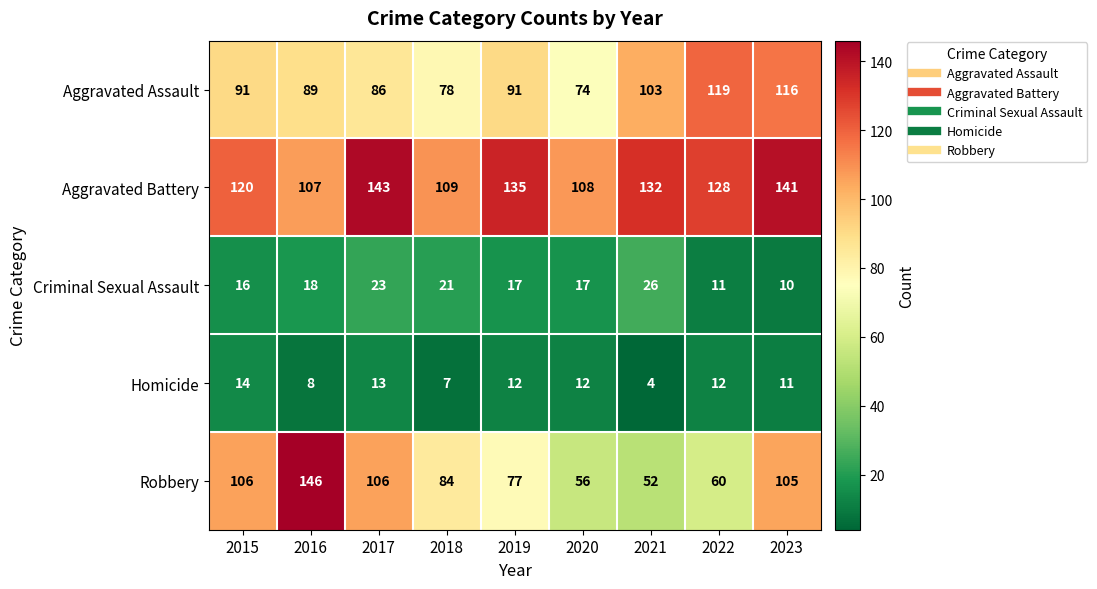

Between 2019 and 2020, which series saw the biggest shift?

Aggravated Battery